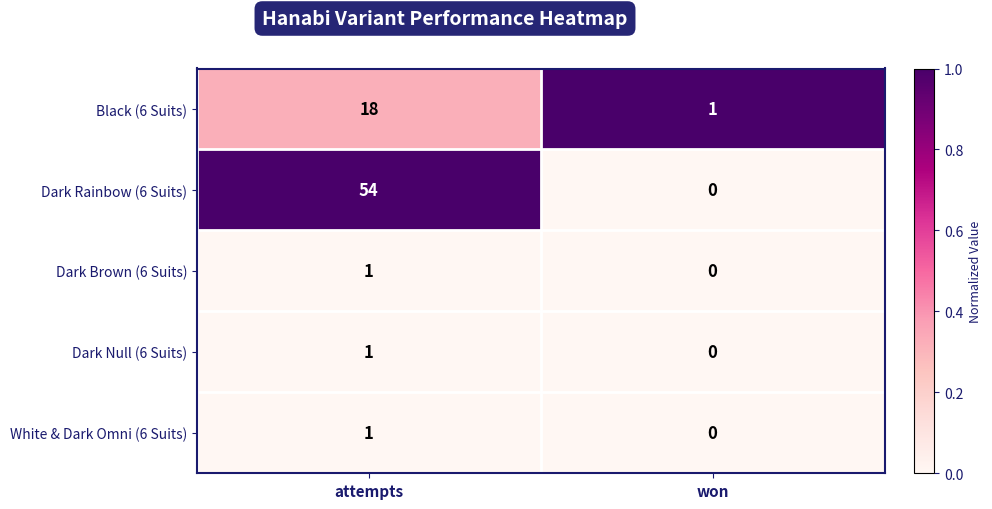

Which series has the largest range (max minus min)?

Dark Rainbow (6 Suits)